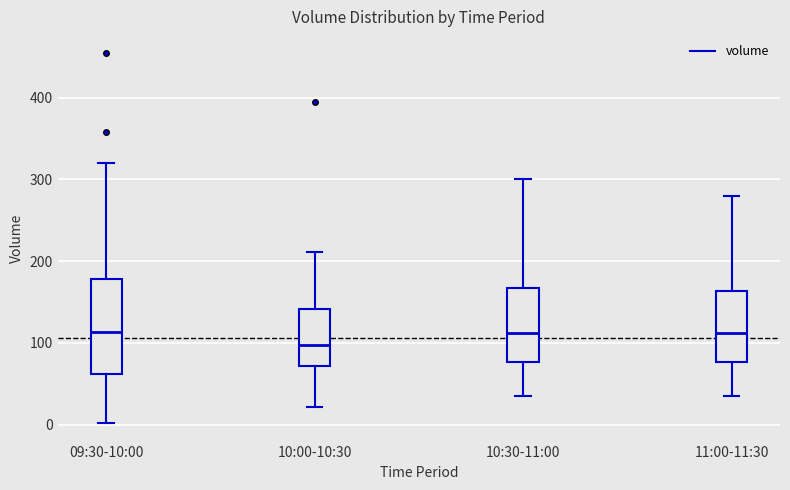

Reading left to right, transcribe this box plot: for each box, give where its median line is, the range the box spans, and where its two whiskers end, as read against the y-axis. The values are not printed on the chart, so give them approximately, as read against the axis.

09:30-10:00: median 110, box 60 to 180, whiskers 0 to 320
10:00-10:30: median 100, box 70 to 140, whiskers 20 to 210
10:30-11:00: median 110, box 80 to 170, whiskers 40 to 300
11:00-11:30: median 110, box 80 to 160, whiskers 40 to 280